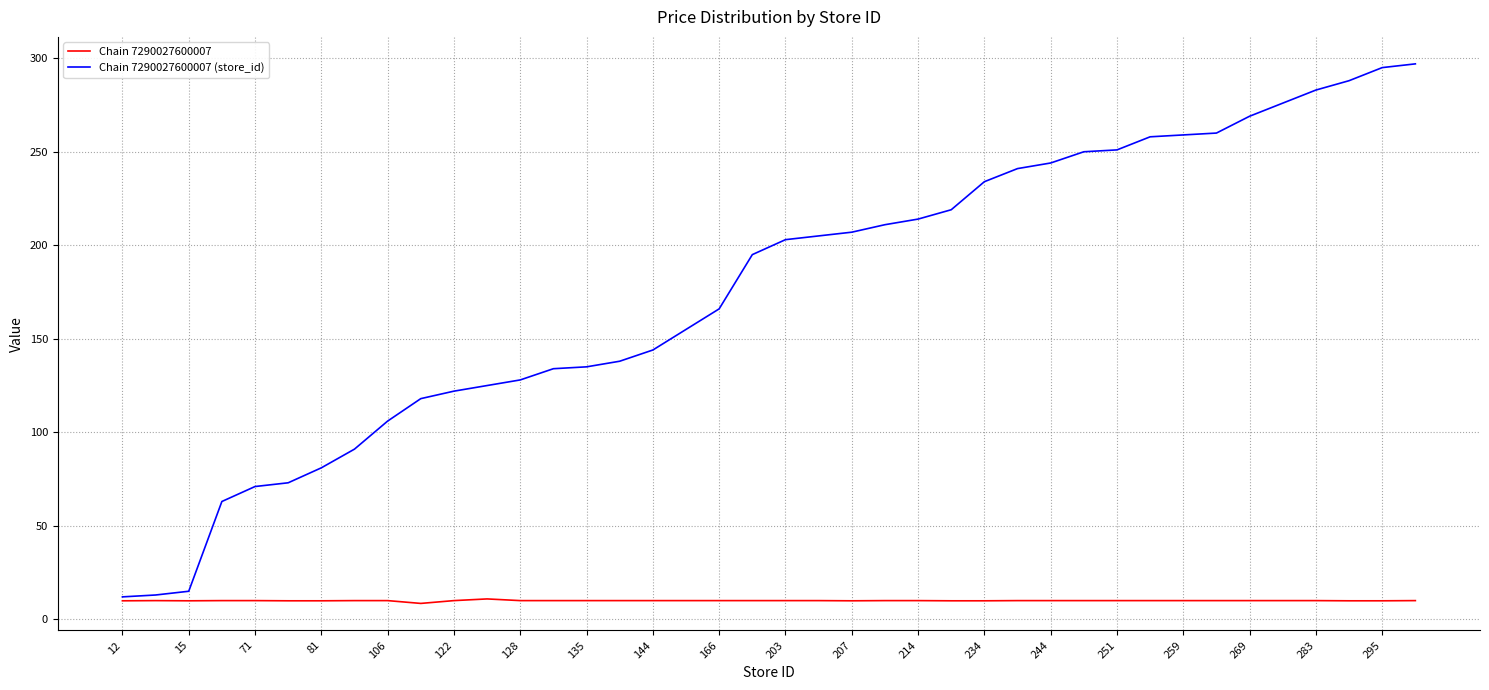

Rank the series by their maximum value, from highest to lowest.

Chain 7290027600007 (store_id), Chain 7290027600007